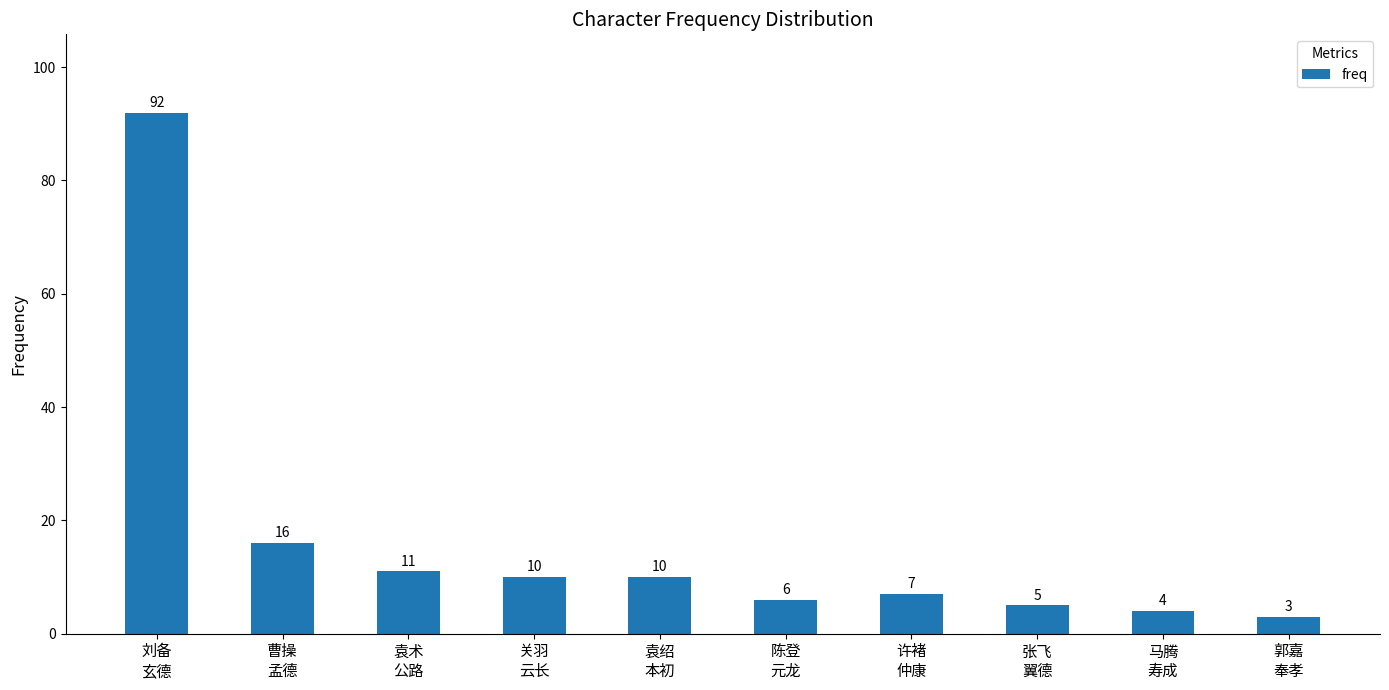

Does the chart contain stacked bars?

No